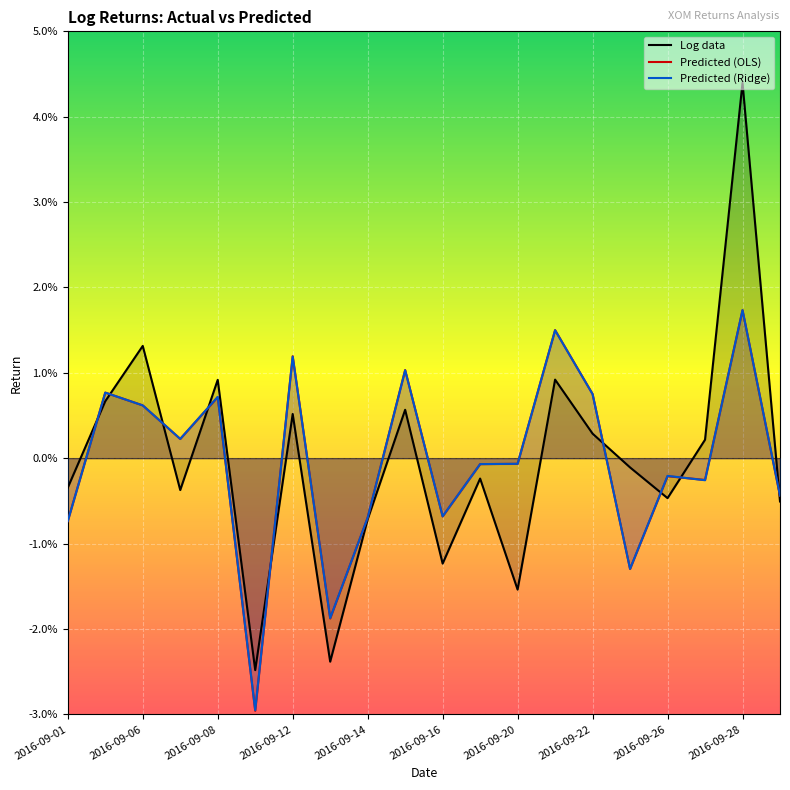

Where does the Predicted (Ridge) series first go above 0?

2016-09-02